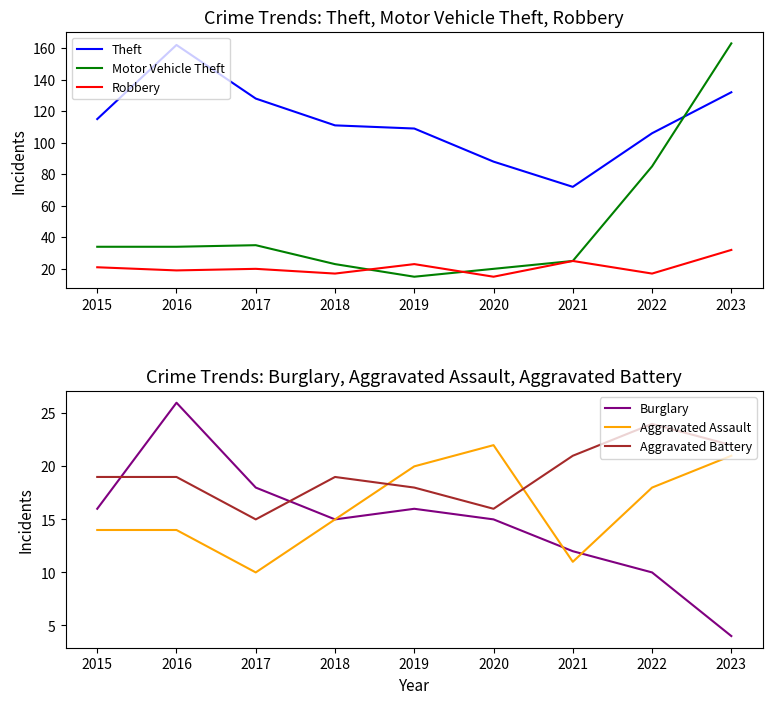

What are all the series names shown in the legend?

Theft, Motor Vehicle Theft, Robbery, Burglary, Aggravated Assault, Aggravated Battery